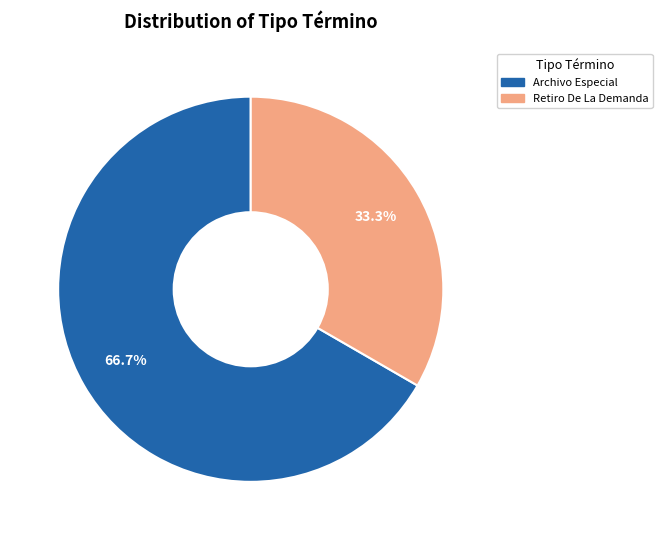

Which category accounts for the majority?

Archivo Especial